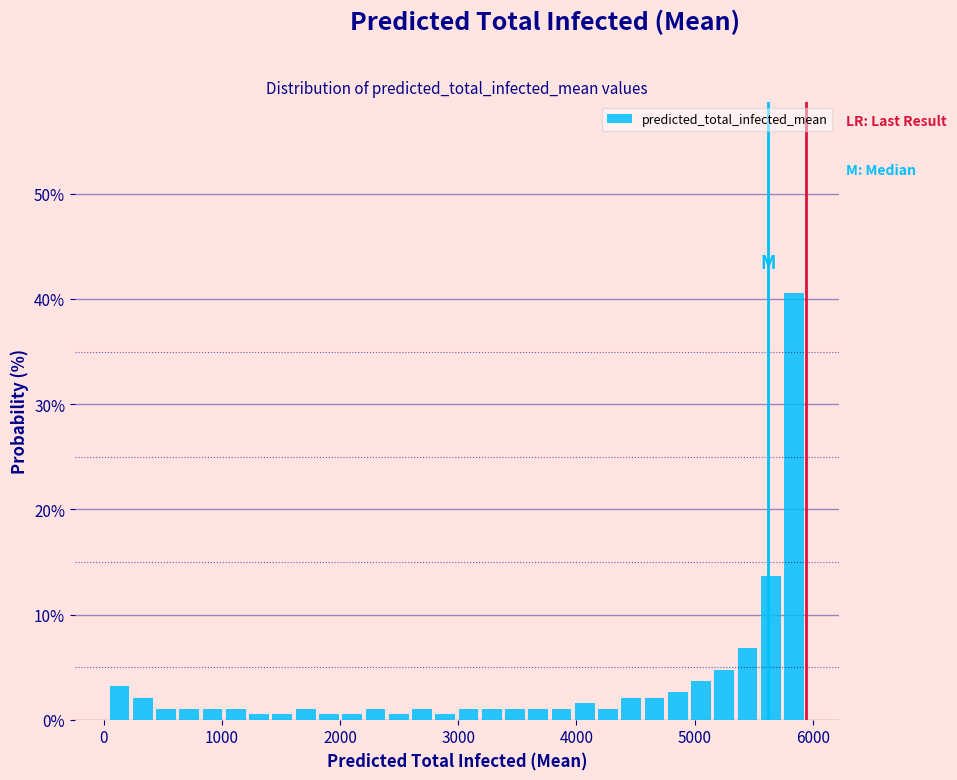

Around what value on the x-axis is the tallest bar? Give the approximate position of its centre, as read against the axis.

5800